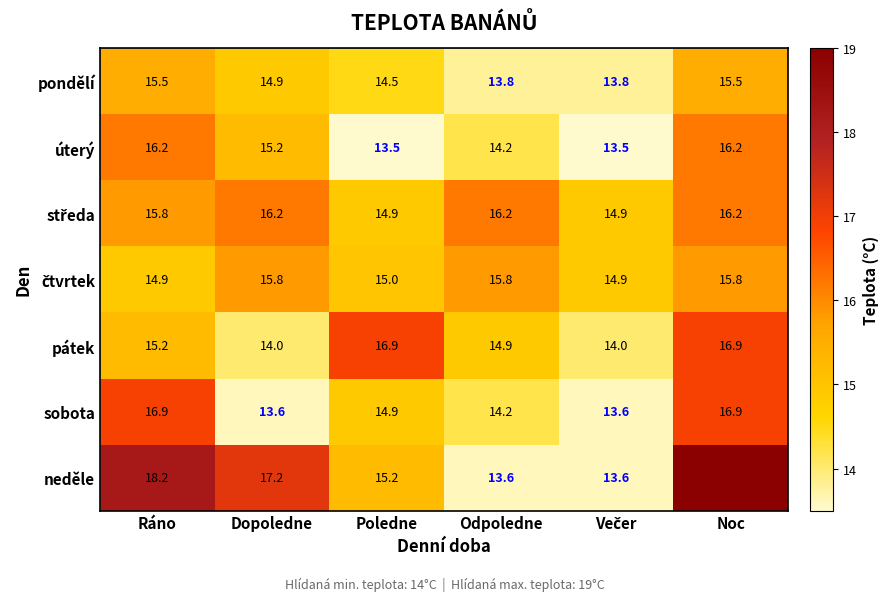

What is the difference between the úterý values at Odpoledne and Noc?

2.0